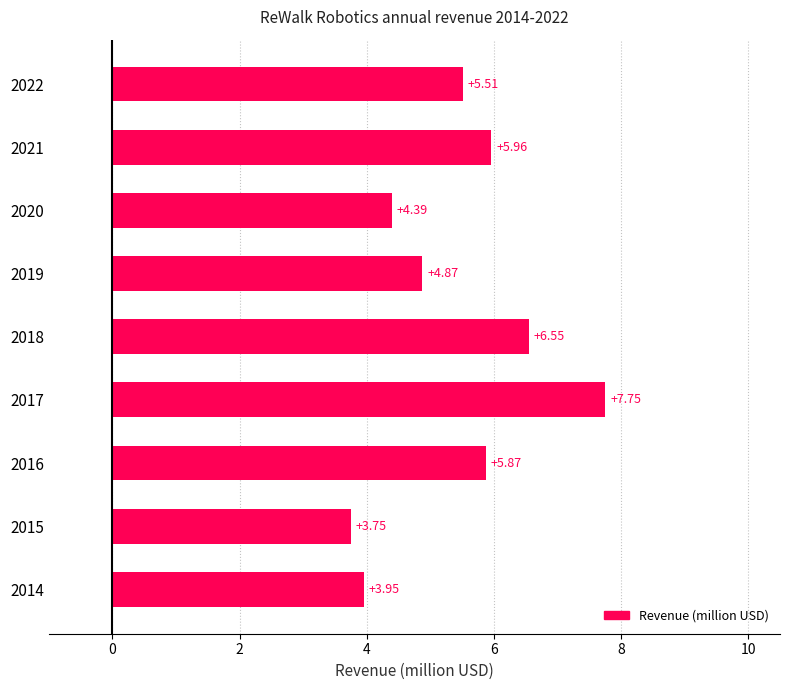

Between 2017 and 2019, which is larger?

2017